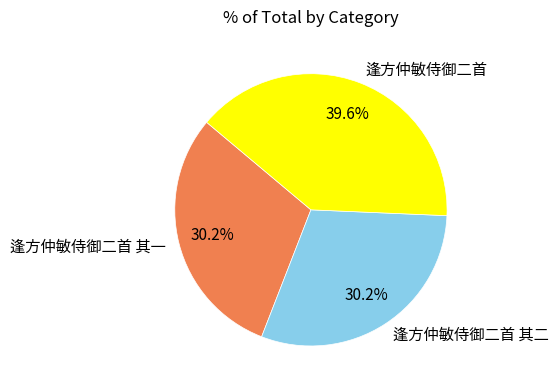

Which has a higher value, 逢方仲敏侍御二首 or 逢方仲敏侍御二首 其二?

逢方仲敏侍御二首